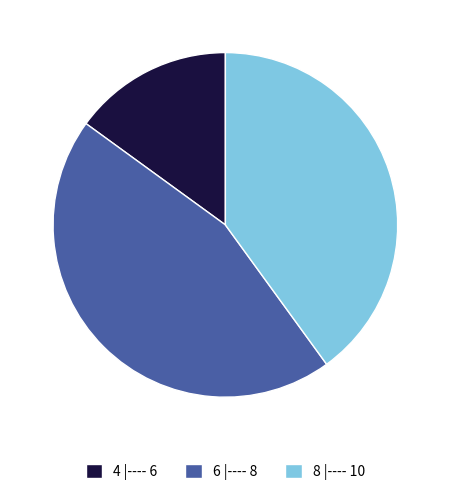

The 8 |---- 10 slice represents 48% of the pie. True or false?

False